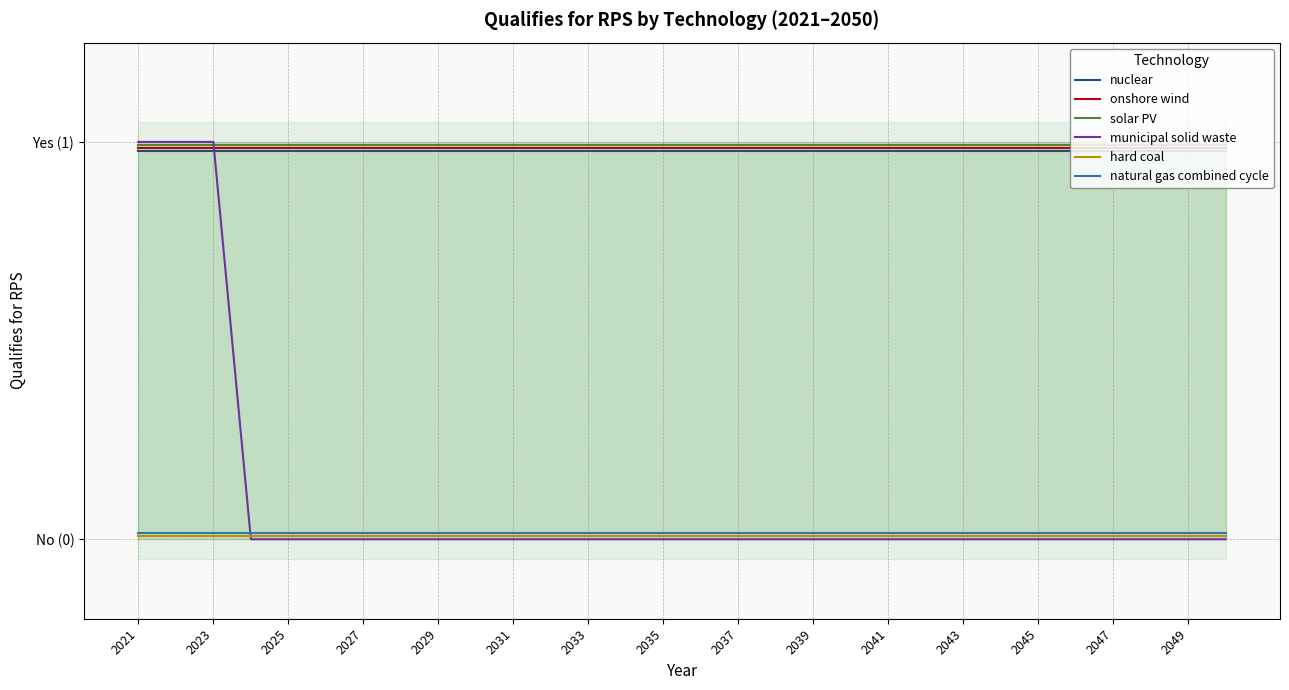

At which category is the sum across all series the highest?

2021